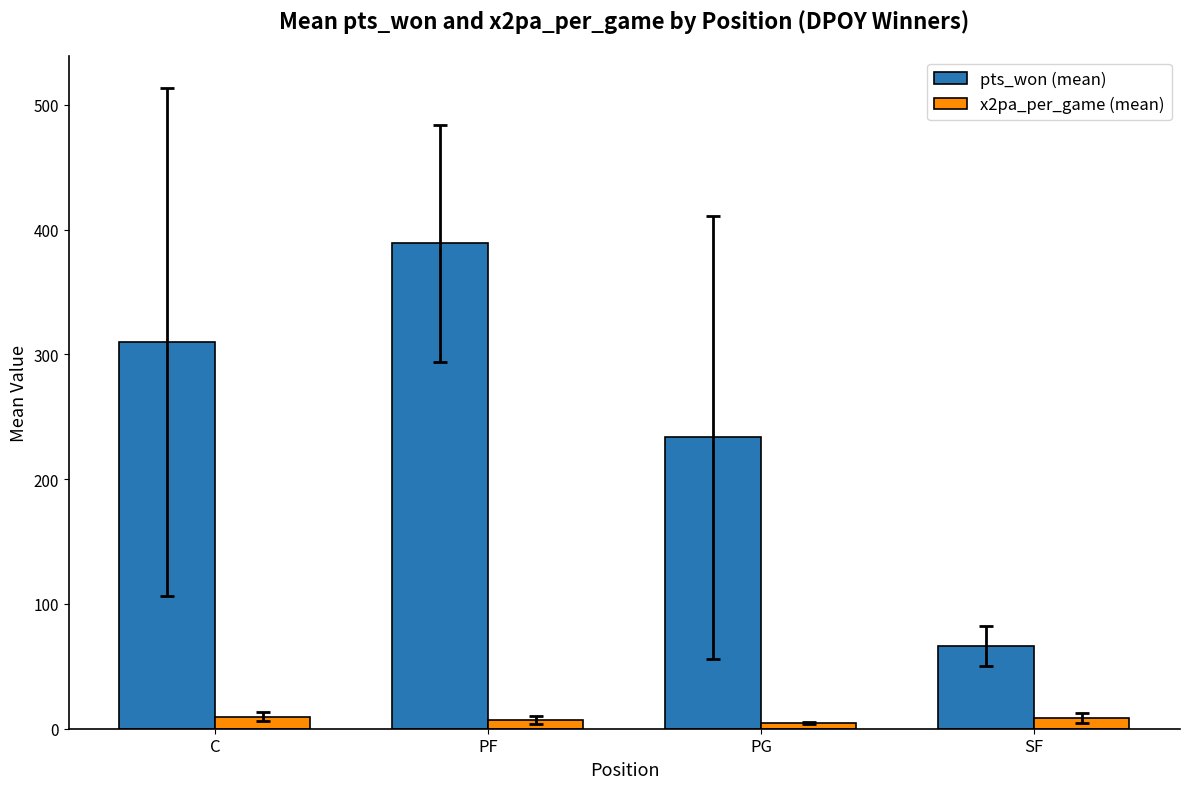

The value of pts_won (mean) at C is 142.5. True or false?

False